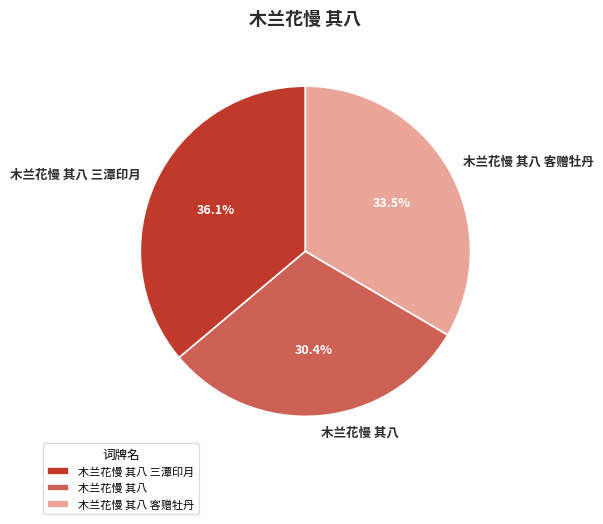

Does 木兰花慢 其八 represent more than half of the total?

No